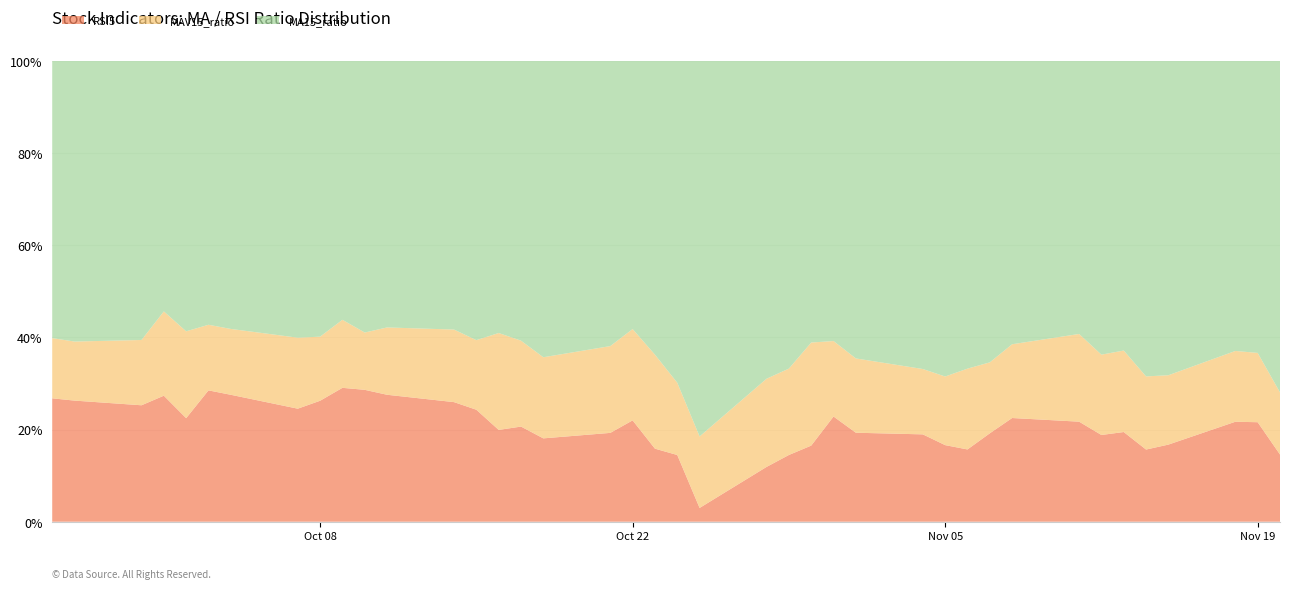

What is the highest value of the RSI5 series?

29.1